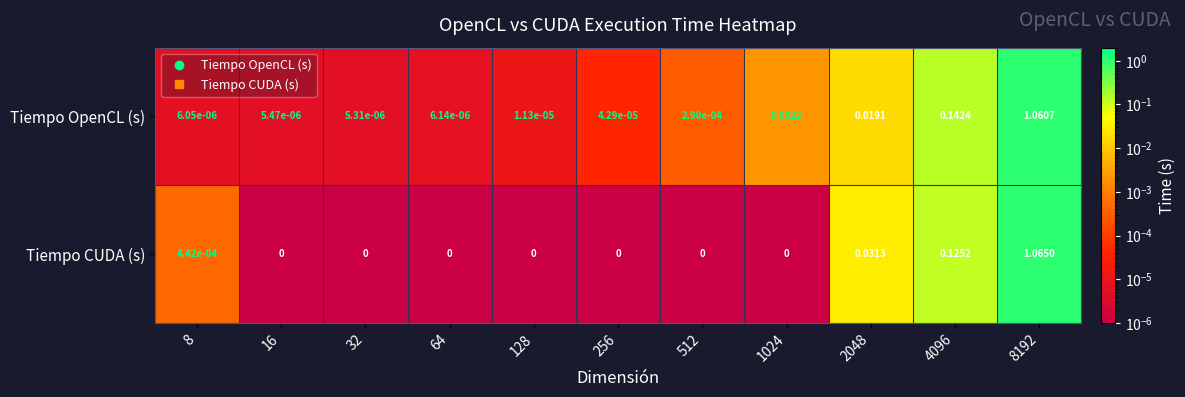

How many data points does each series have?

11